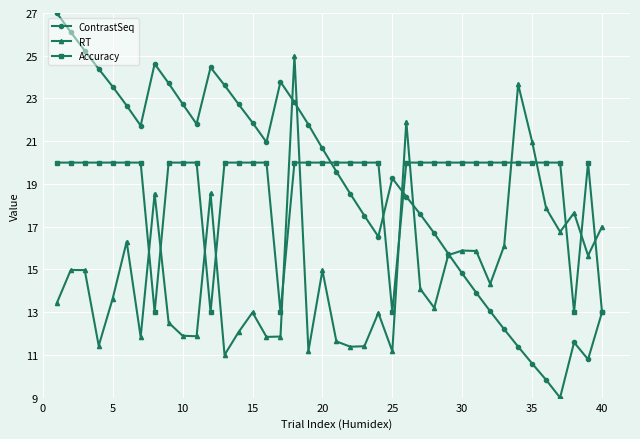

List the series in order of their peak value, highest first.

ContrastSeq, RT, Accuracy